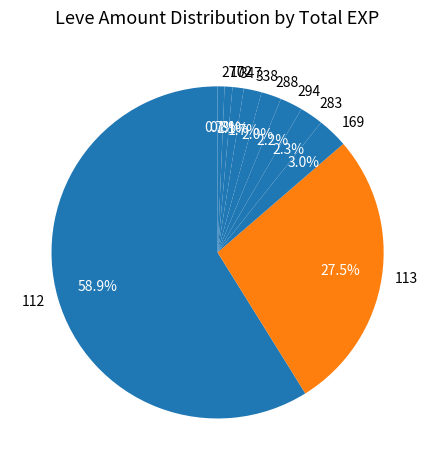

What is the majority slice?

112